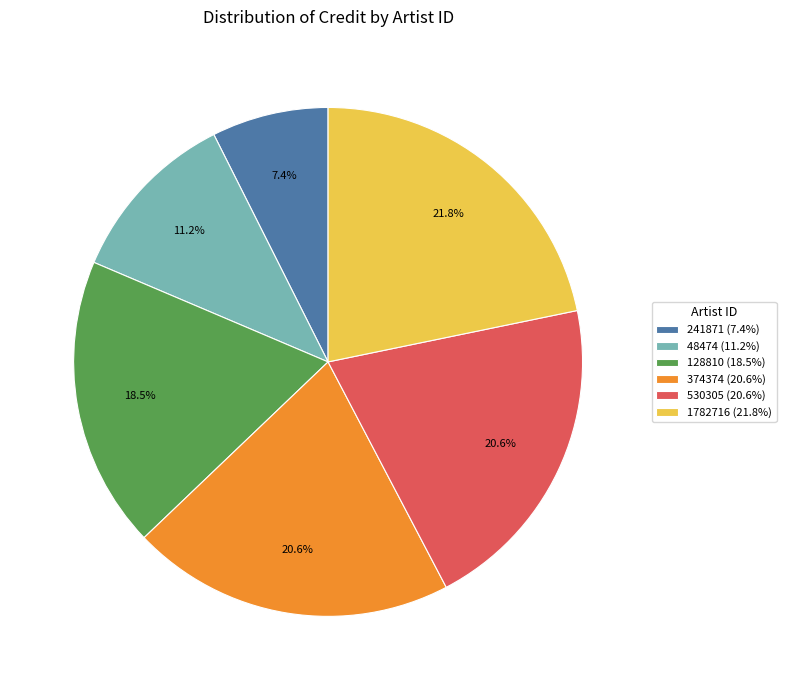

To the nearest percent, what portion does 530305 represent?

21%